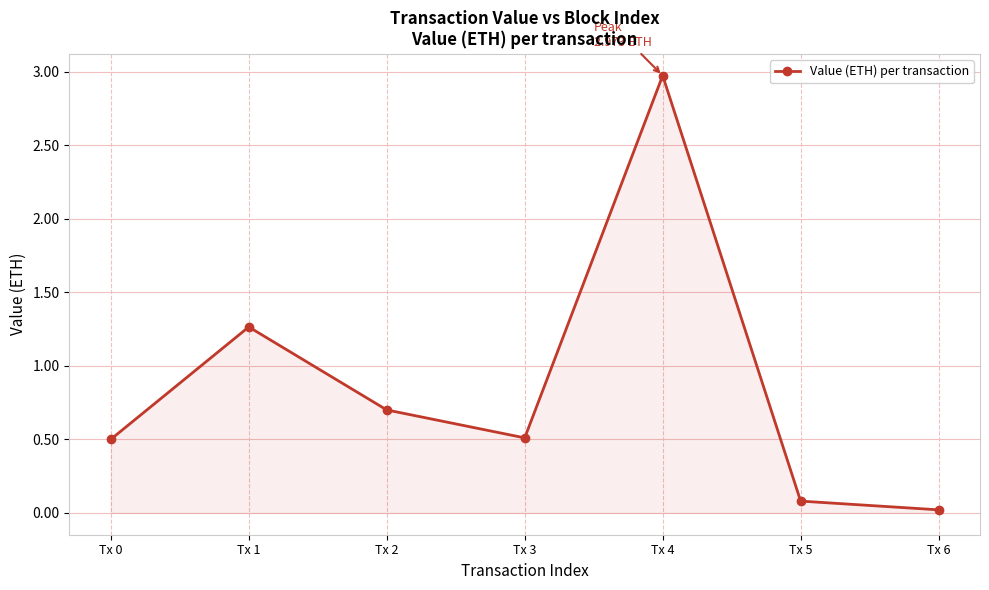

What is the greatest value displayed?

3.0